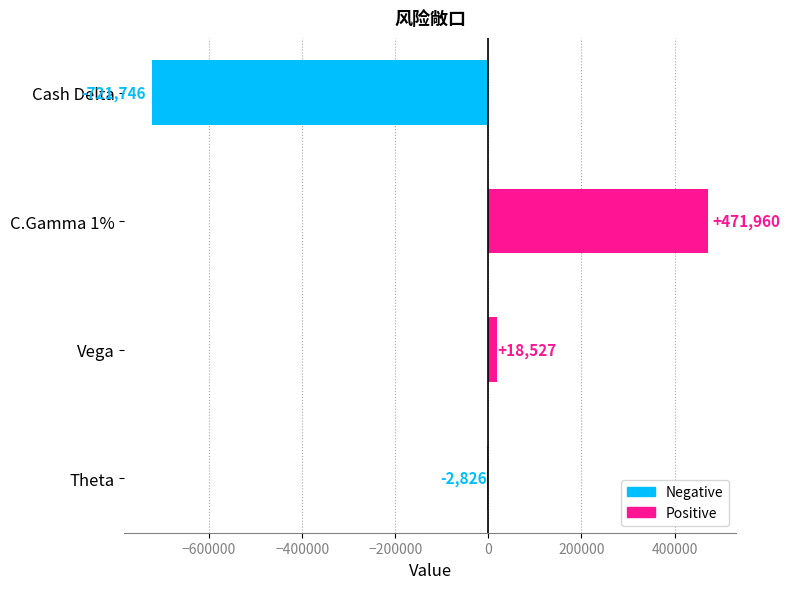

What is the sum of the values at Theta and Cash Delta?

-724572